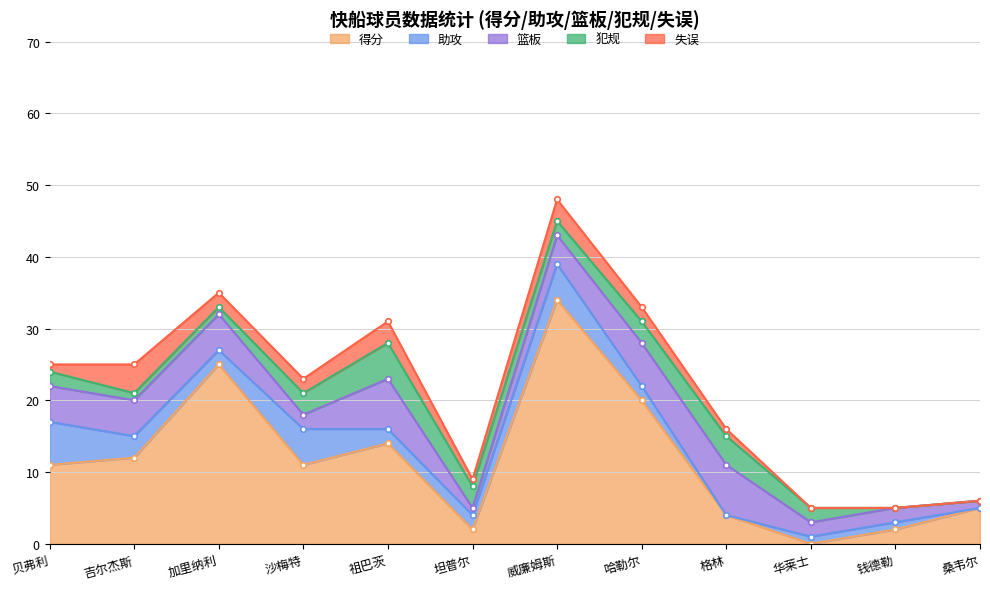

True or false: 失误 and 得分 cross at least once.

False